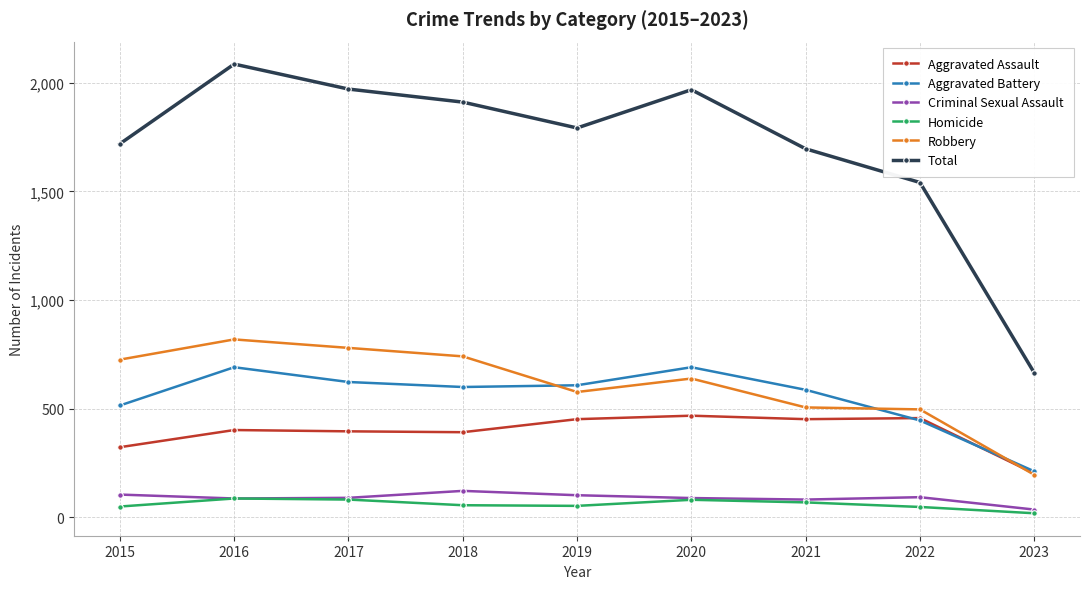

Which series has the widest spread of values?

Total